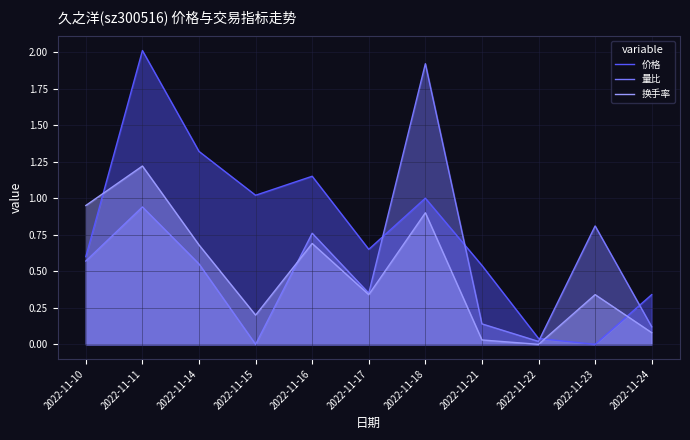

The 量比 series shows 0.8 at 2022-11-16. True or false?

True